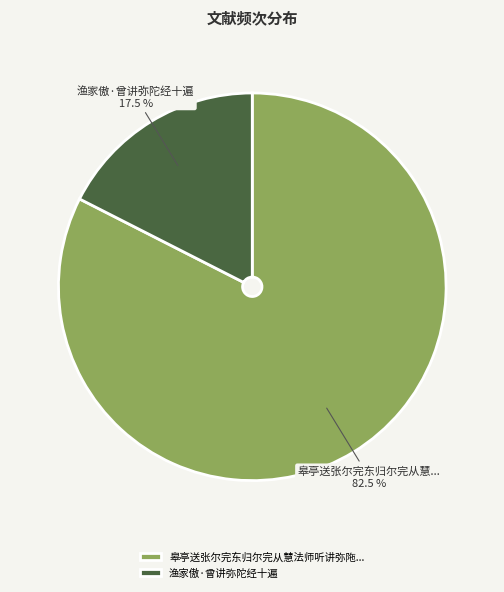

How many slices are in this pie chart?

2